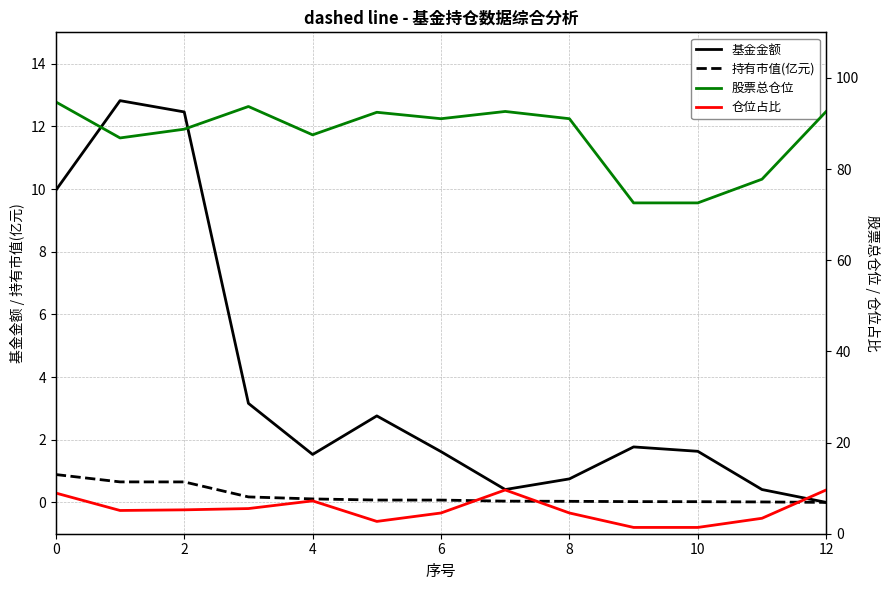

Is the value of 基金金额 at 10 greater than the value of 持有市值(亿元) at 8?

Yes